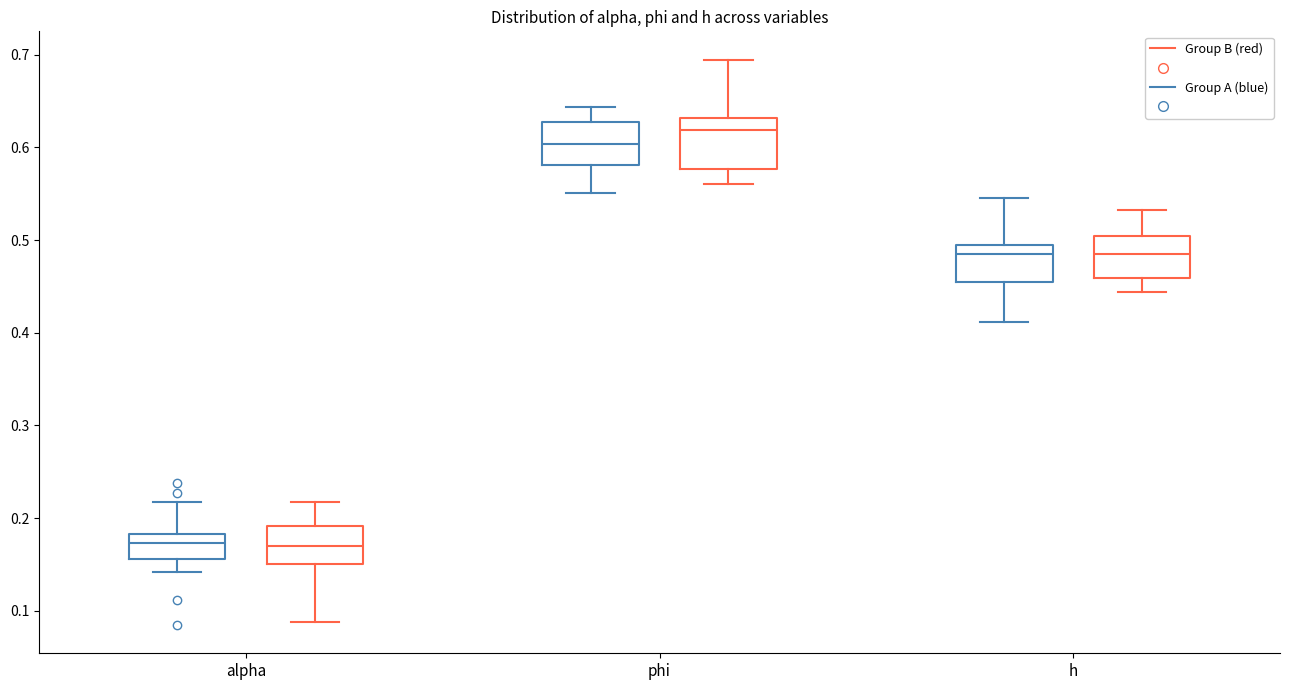

Where does the median line of the box for phi (Group B (red)) sit on the y-axis? The values are not printed on the chart, so give them approximately, as read against the axis.

0.62